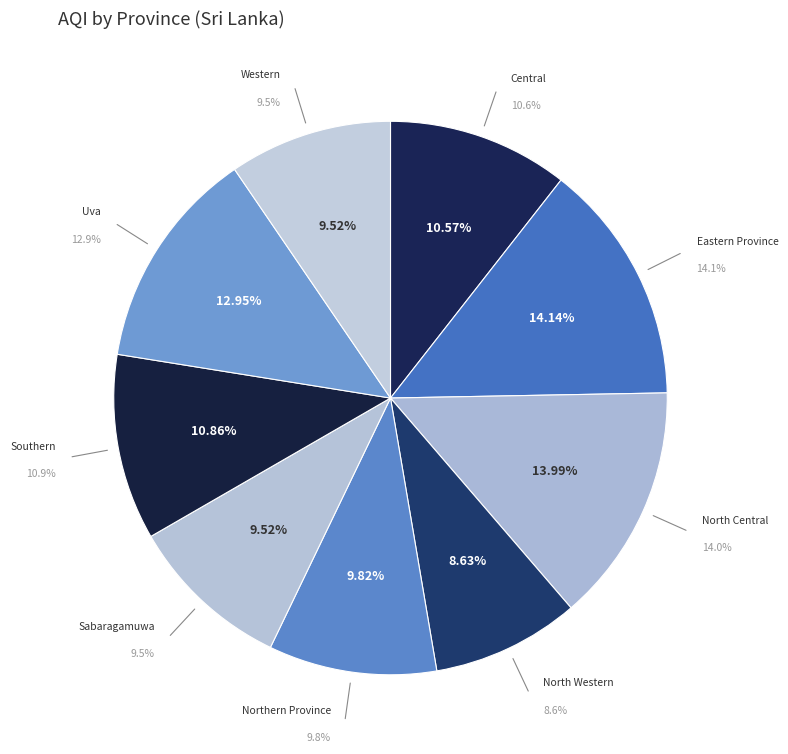

What is the total percentage of Central and Southern?

21.4%